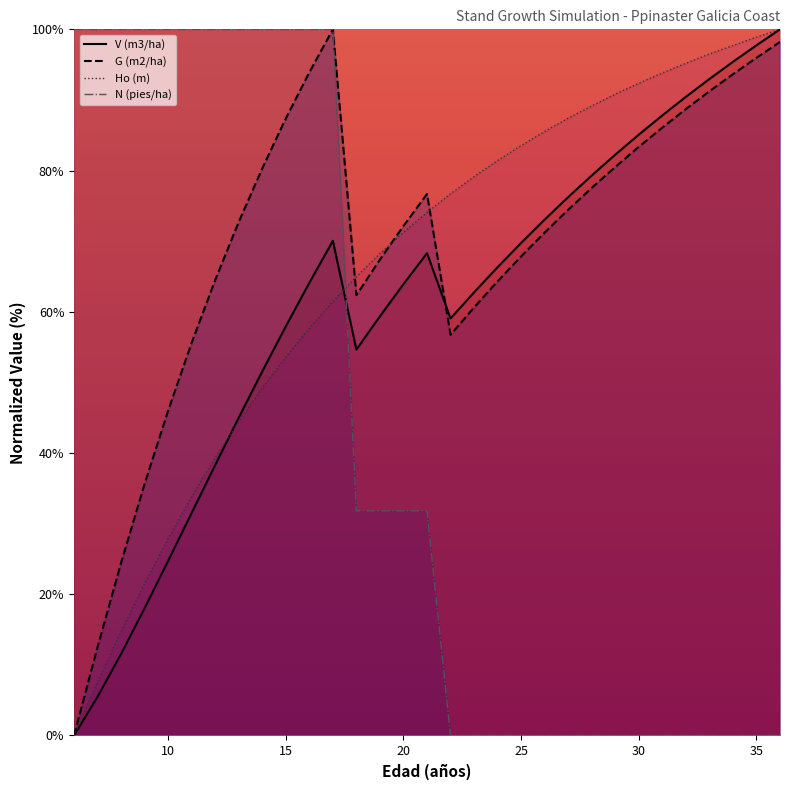

What is the difference between the highest and lowest values at 14?

50.8